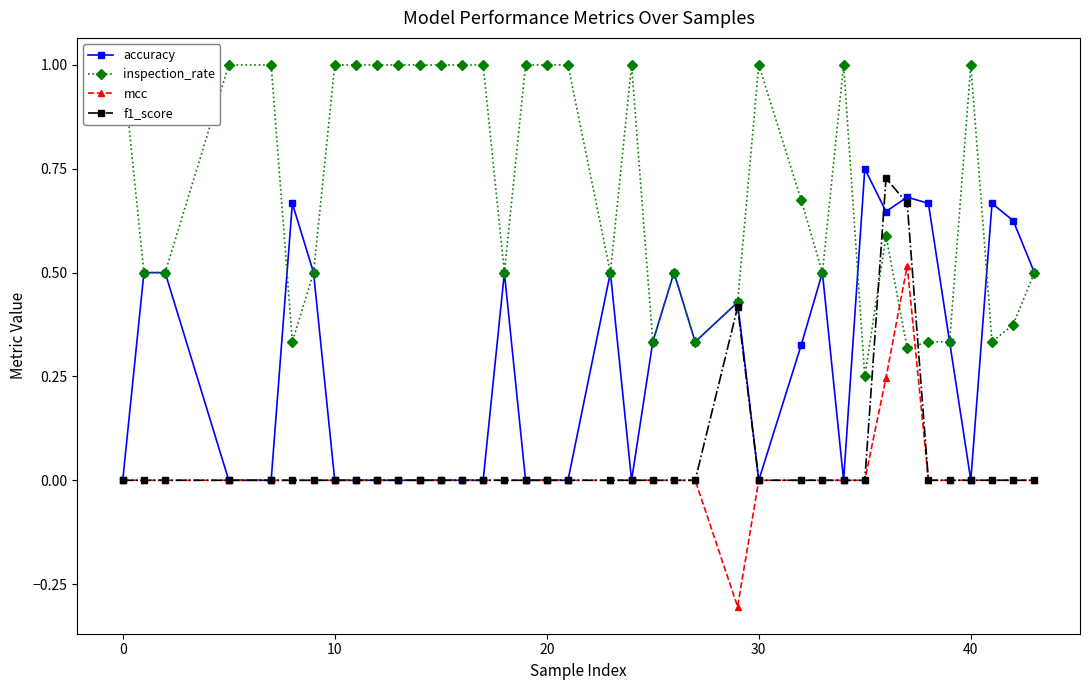

What is the difference between the maximum and minimum values in the mcc series?

0.8